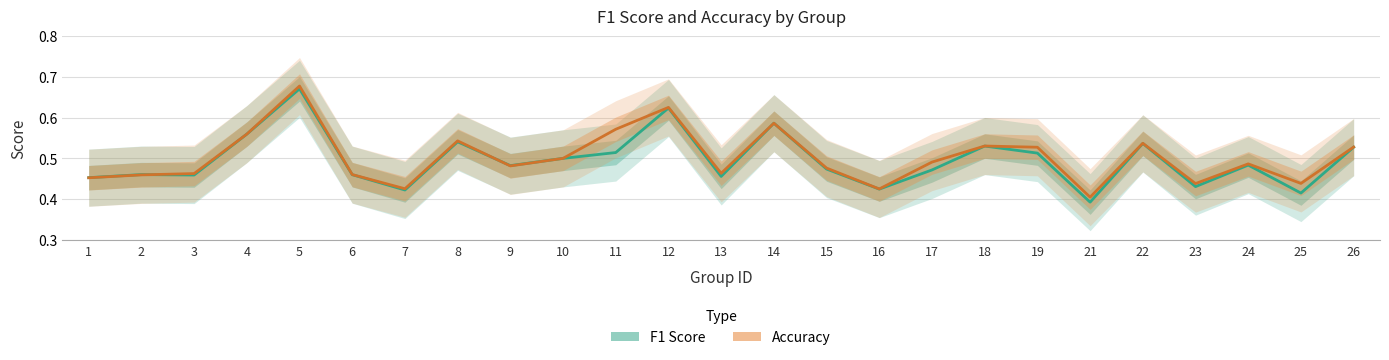

Between 2 and 22, which is larger?

22